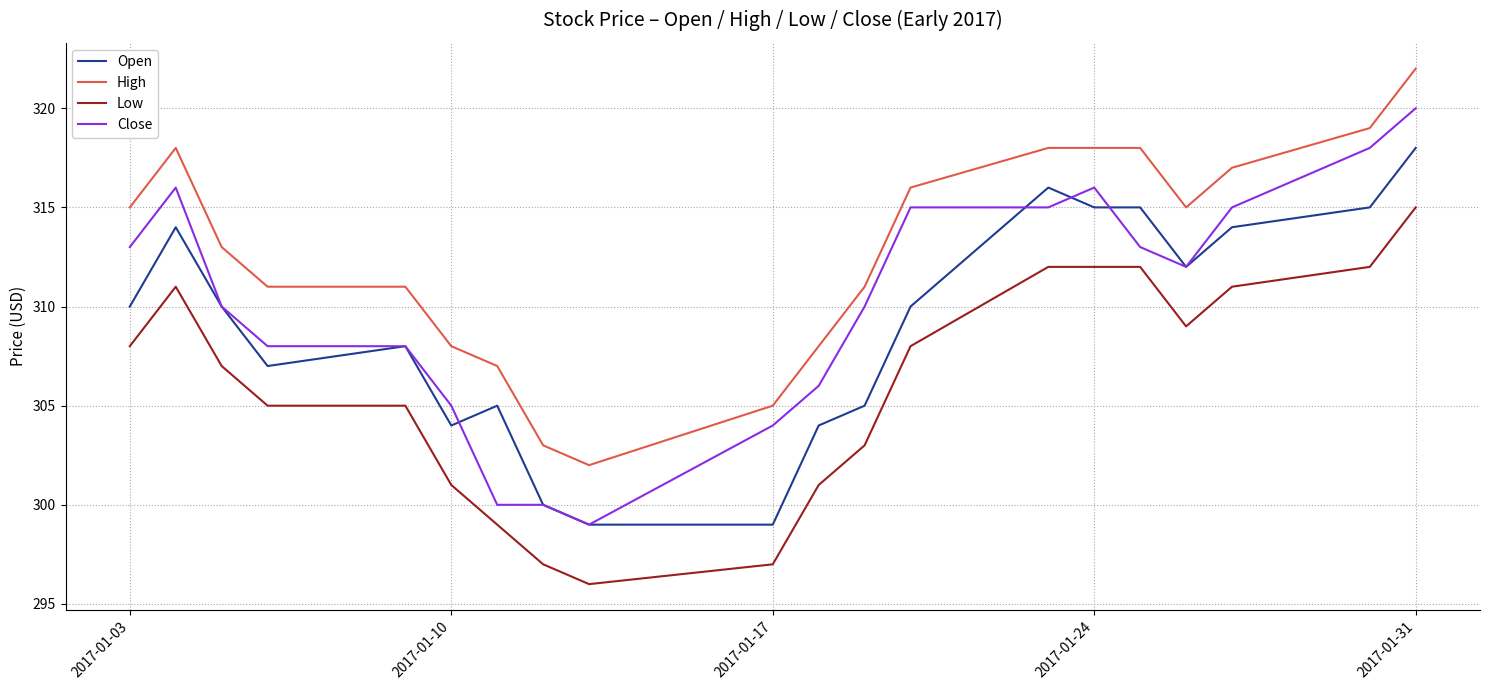

What is the lowest value of the High series?

302